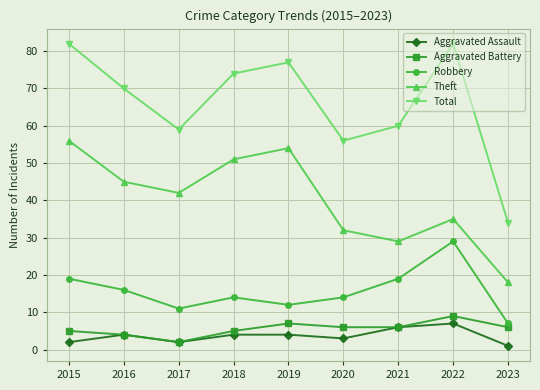

What is the sum of the Aggravated Battery values at 2019 and 2017?

9